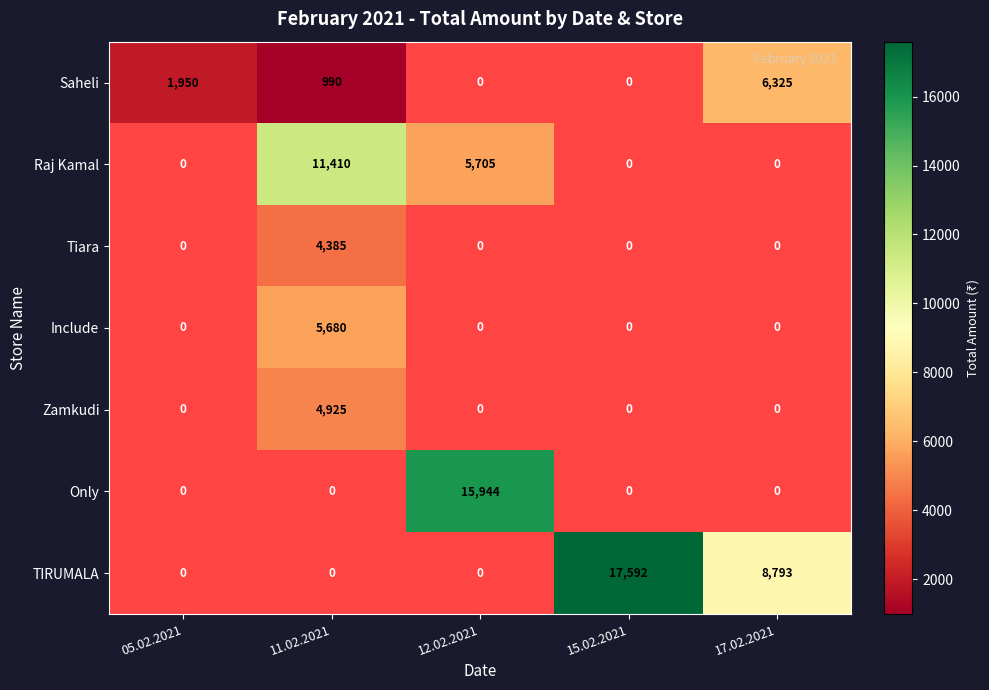

The TIRUMALA series shows 26236 at 15.02.2021. True or false?

False